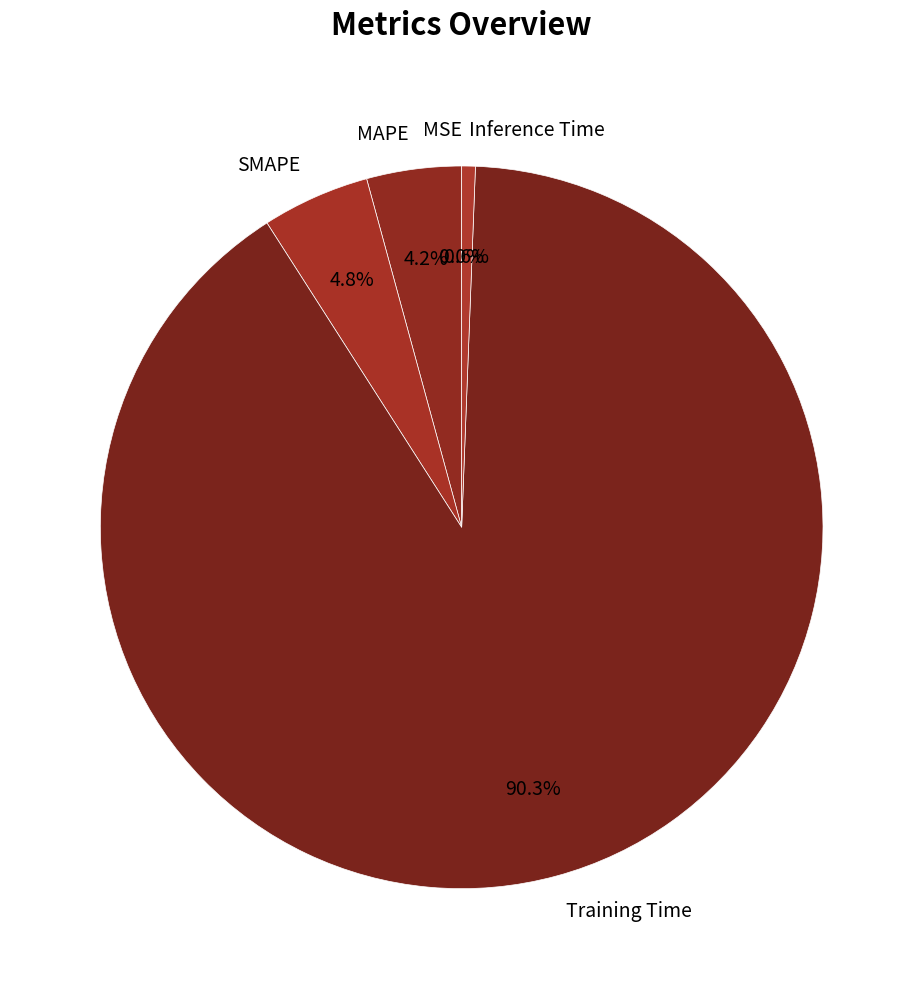

What is the largest slice in the pie chart?

Training Time